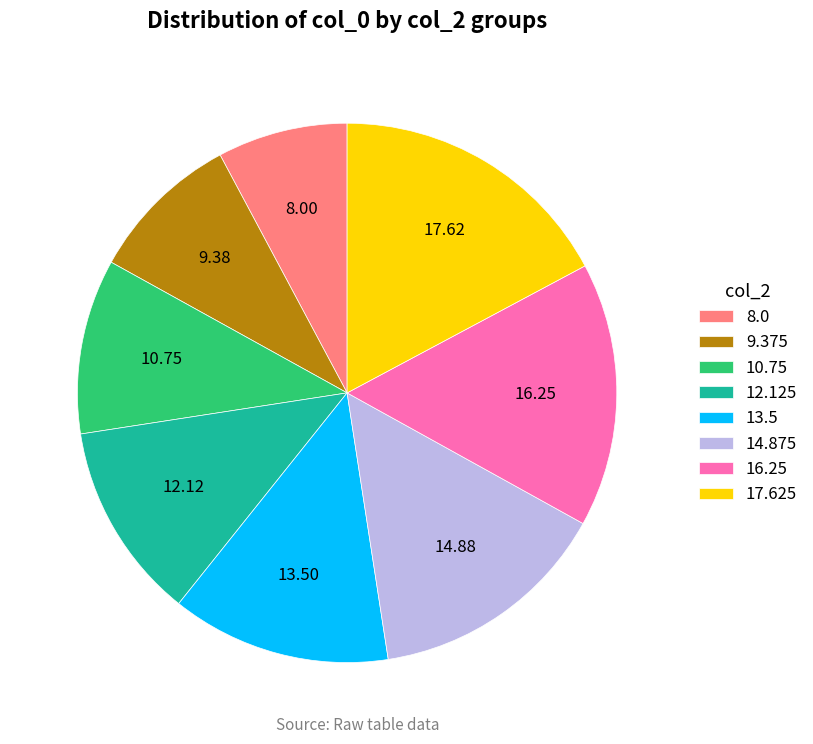

Rank the categories by value from highest to lowest.

17.625, 16.25, 14.875, 13.5, 12.125, 10.75, 9.375, 8.0